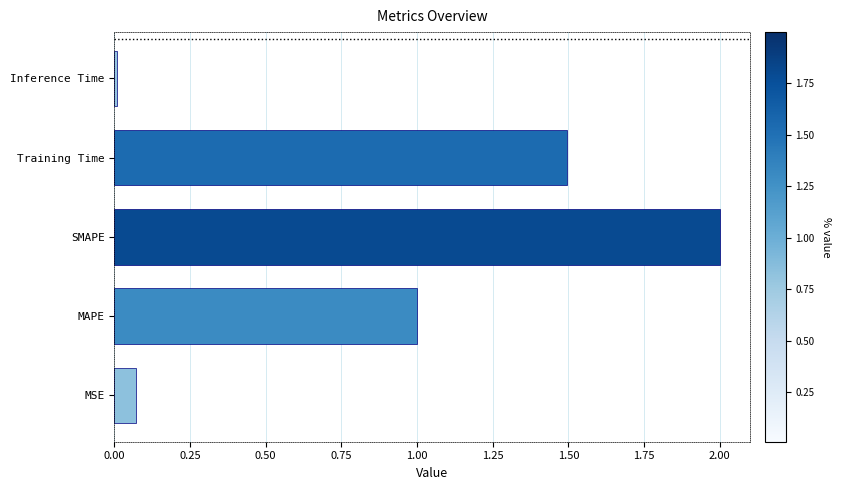

Rank the categories by value from lowest to highest.

Inference Time, MSE, MAPE, Training Time, SMAPE